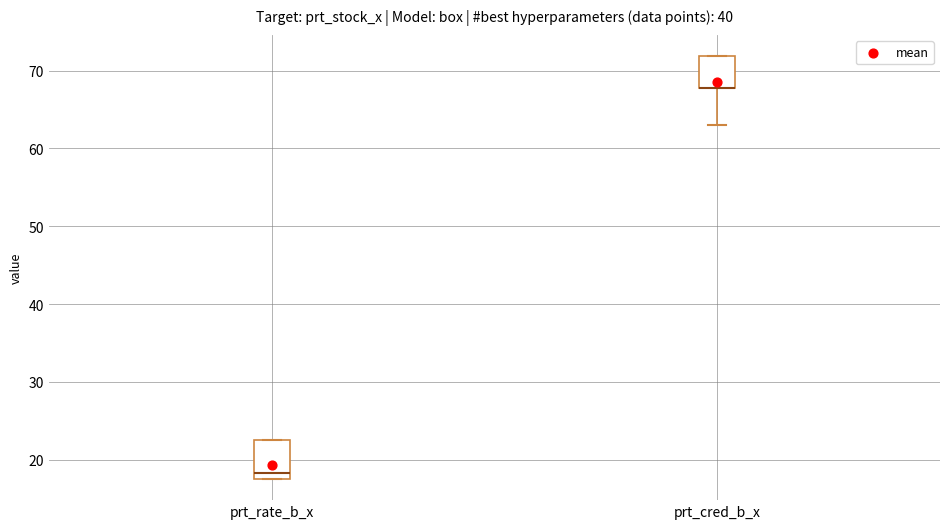

Reading left to right, transcribe this box plot: for each box, give where its median line is, the range the box spans, and where its two whiskers end, as read against the y-axis. The values are not printed on the chart, so give them approximately, as read against the axis.

prt_rate_b_x: median 18 (just above the box's lower edge), box 18 to 23, whiskers 18 to 23
prt_cred_b_x: median 68 (drawn on the box's lower edge), box 68 to 72, whiskers 63 to 72